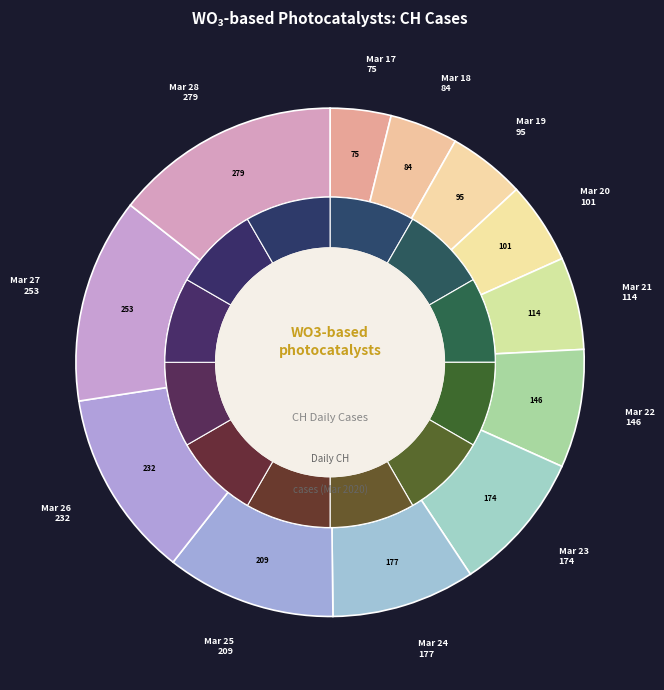

To the nearest percent, what portion does 2020-03-23 represent?

9%